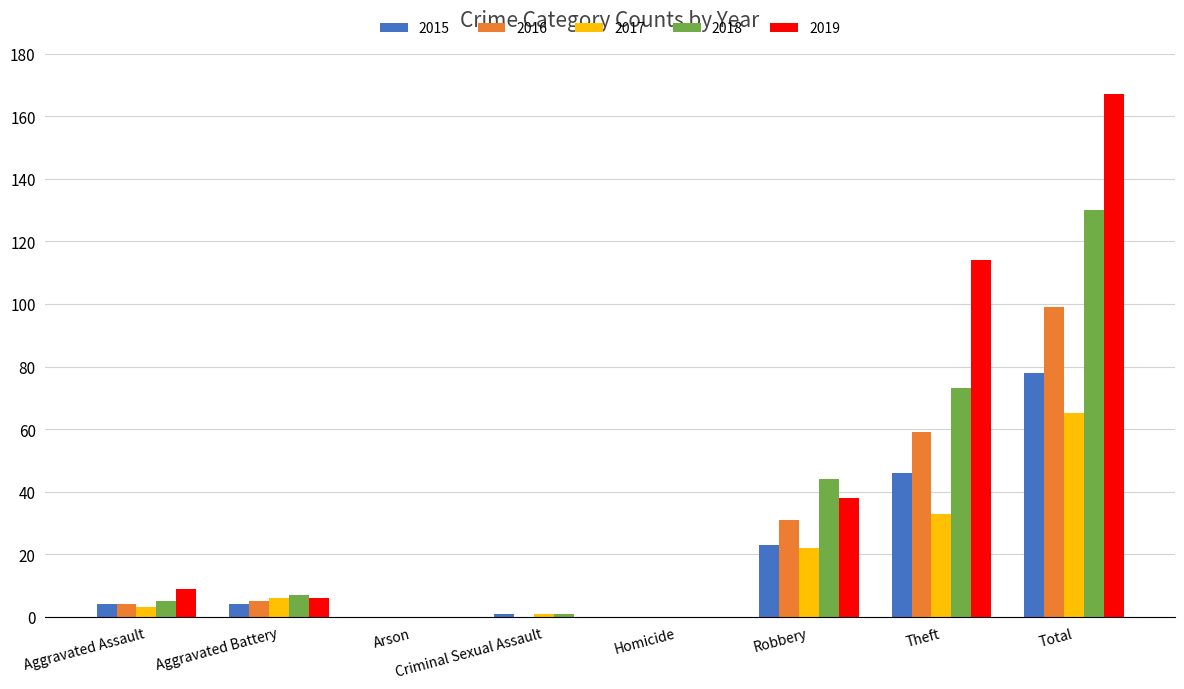

Reading right to left, list all the values displayed in this chart.

2015: 78	46	23	0	1	0	4	4
2016: 99	59	31	0	0	0	5	4
2017: 65	33	22	0	1	0	6	3
2018: 130	73	44	0	1	0	7	5
2019: 167	114	38	0	0	0	6	9